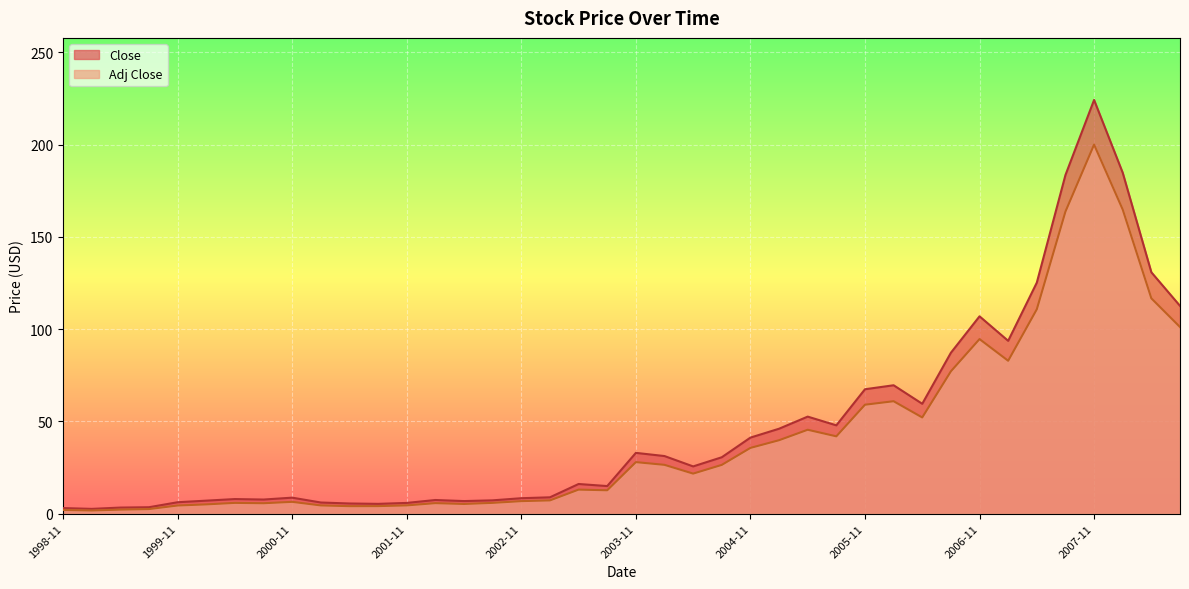

Is the value of Adj Close at 2006-02 greater than the value of Close at 2005-11?

No